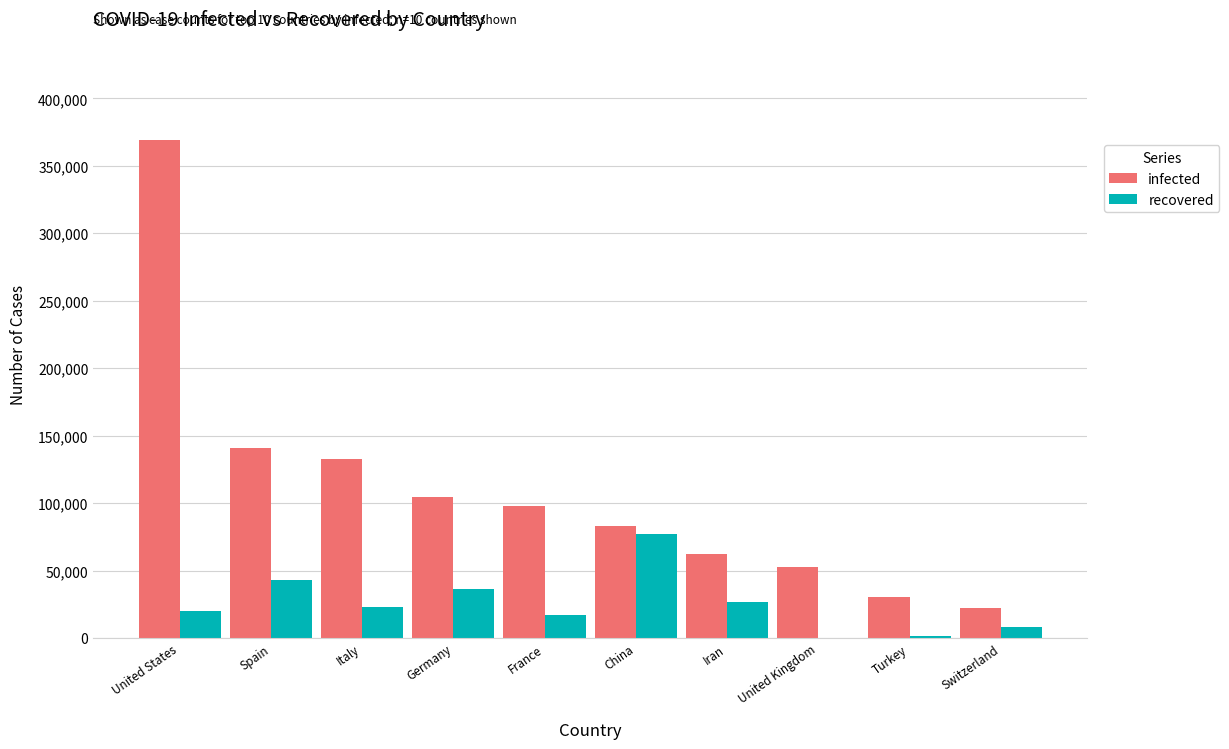

What is the greatest value displayed?

369361